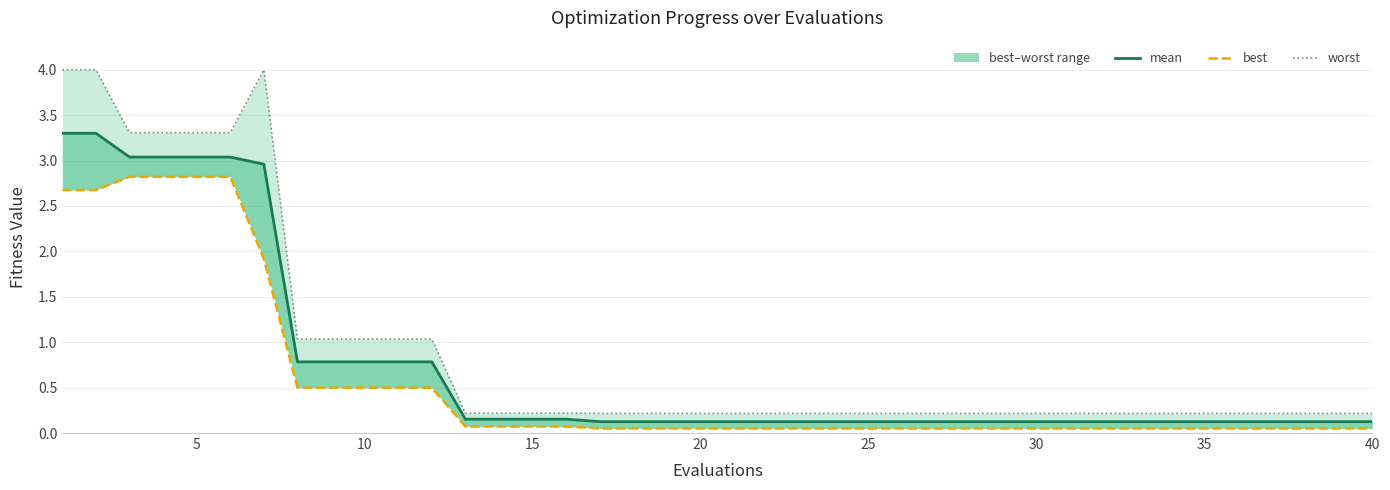

What is the average value of the mean series?

0.7